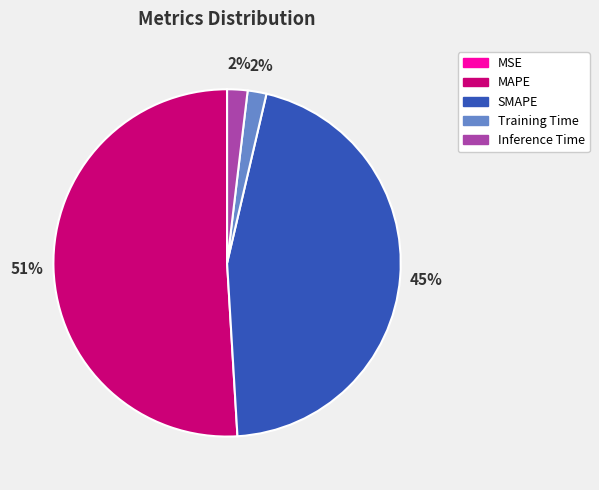

Is it true that Training Time is 2% of the pie?

True